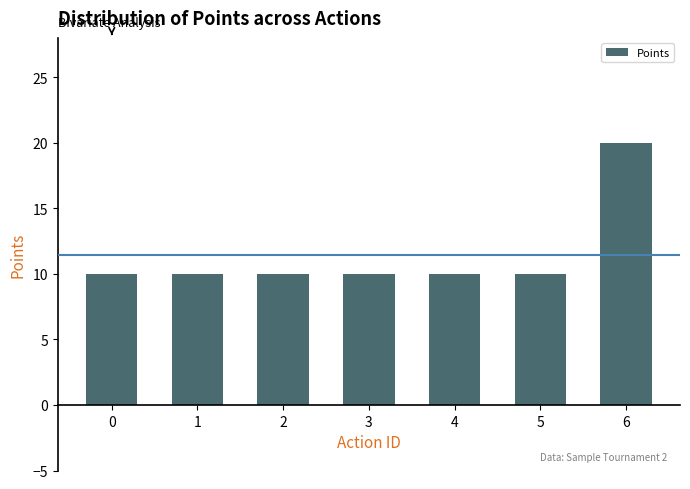

What is the ratio of the value at 2 to the value at 1?

1.0